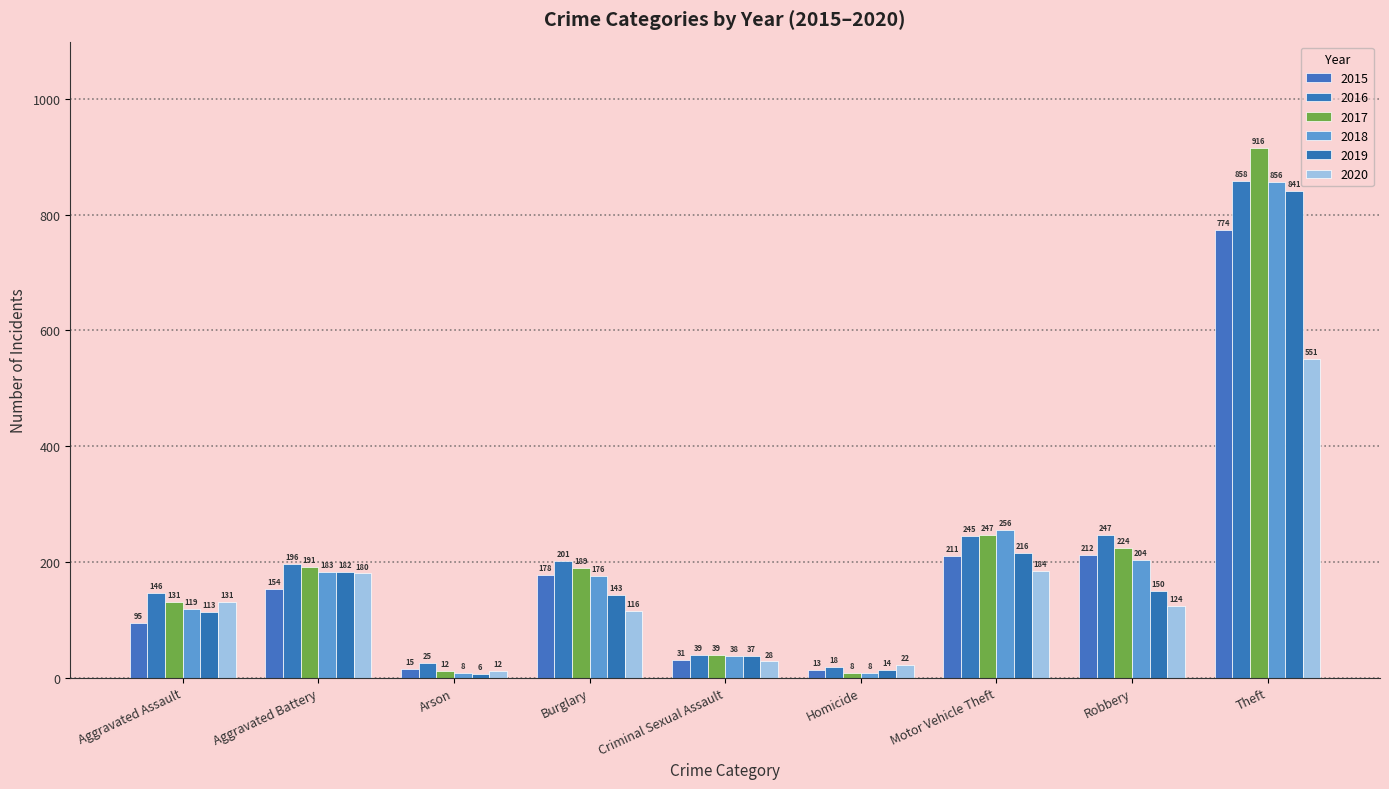

At which label is 2020 closest to 281?

Motor Vehicle Theft